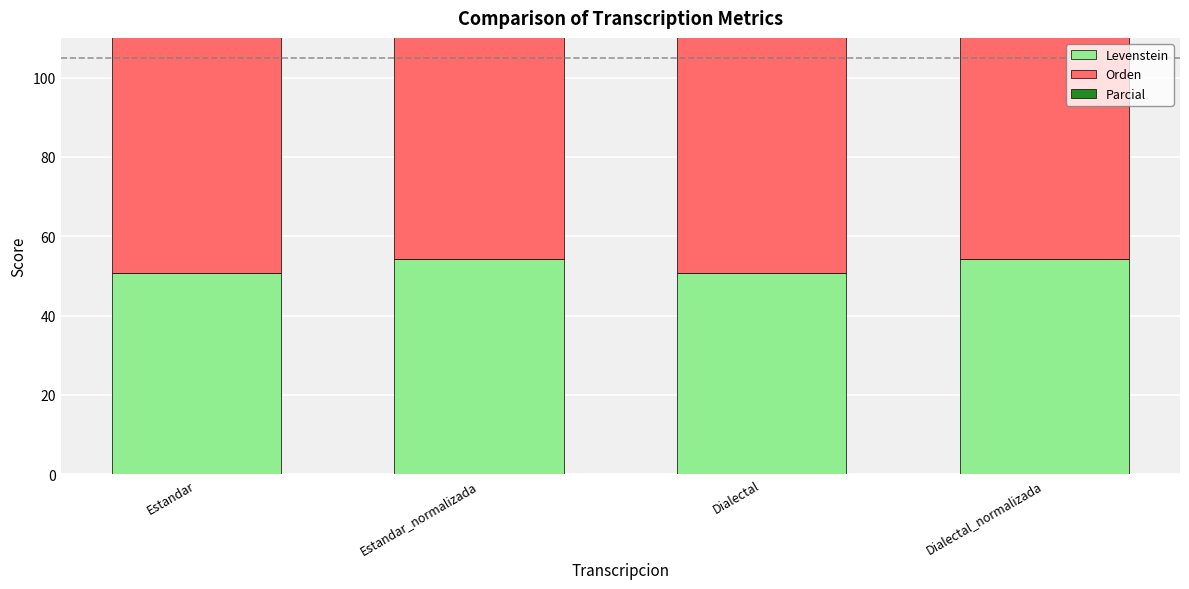

The value of Orden at Estandar is 104.6. True or false?

False